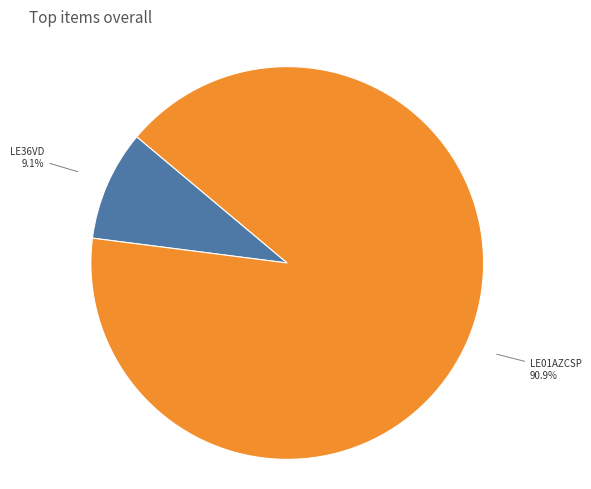

Which category has the biggest portion of the pie?

LE01AZCSP